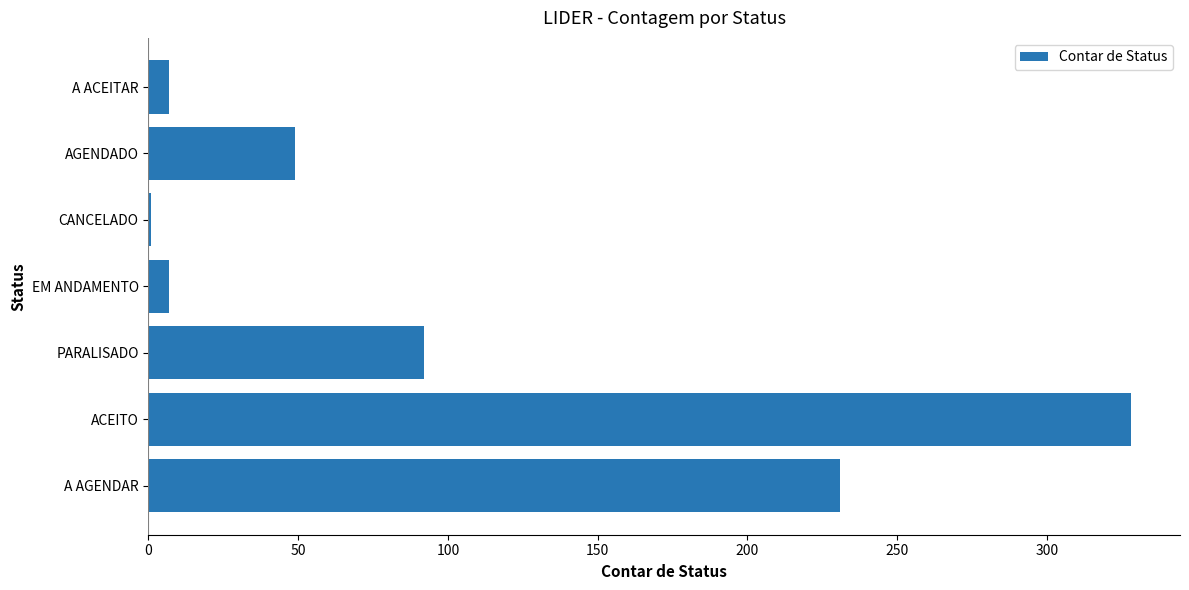

What is the sum of all values?

715